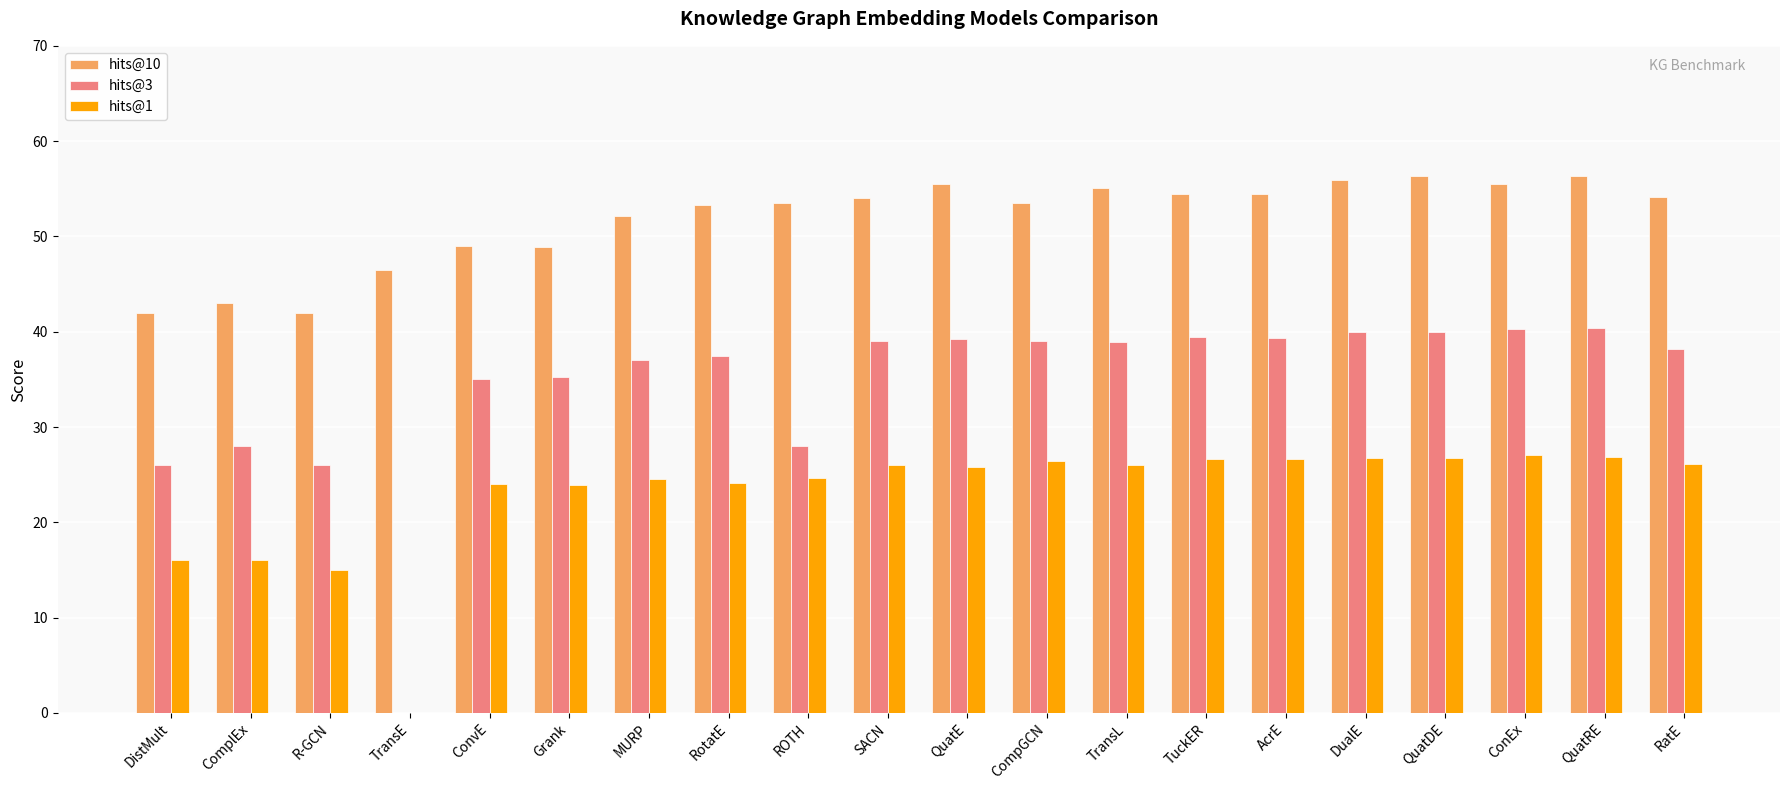

Which series has the largest total across all categories?

hits@10